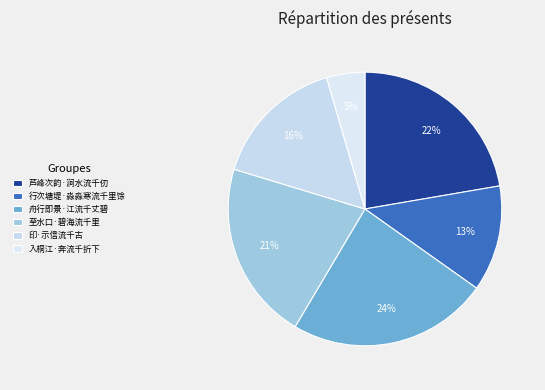

How many segments does this pie chart have?

6